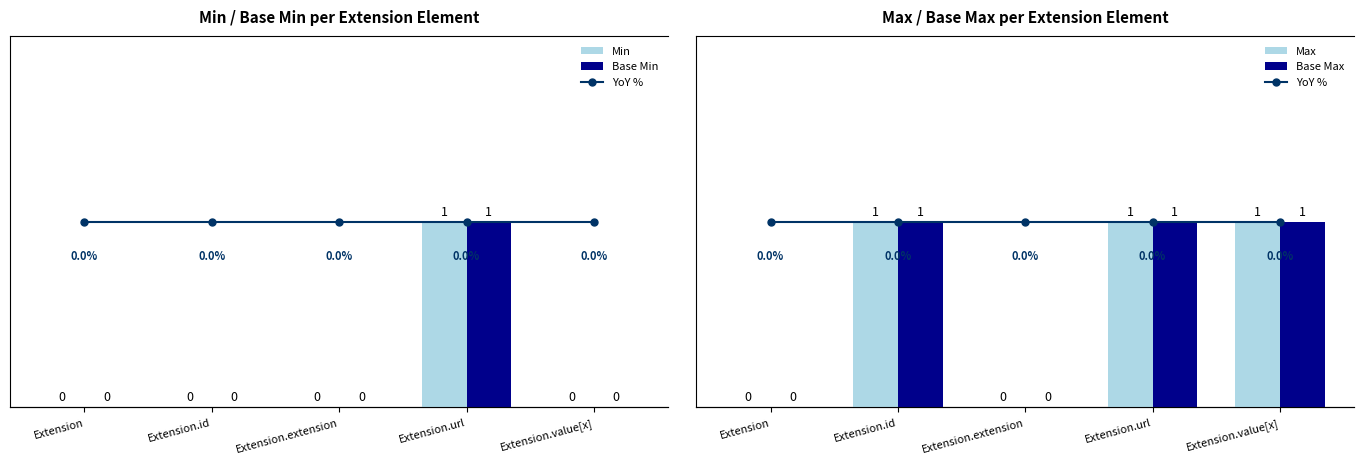

Reading right to left, transcribe all the data shown in this chart.

Min: 0	1	0	0	0
Base Min: 0	1	0	0	0
Max: 1	1	0	1	0
Base Max: 1	1	0	1	0
YoY %: 0	0	0	0	0